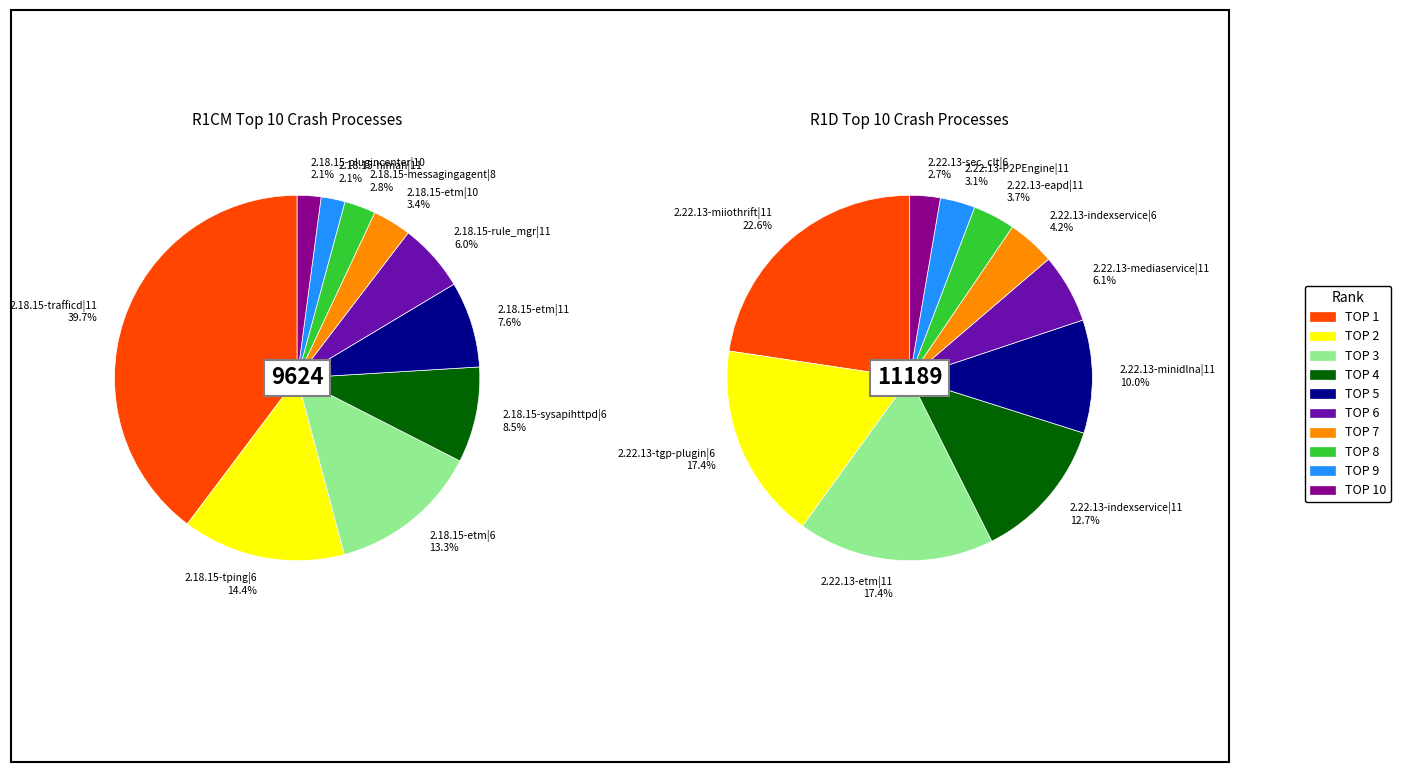

Which slice is the smallest?

TOP 10